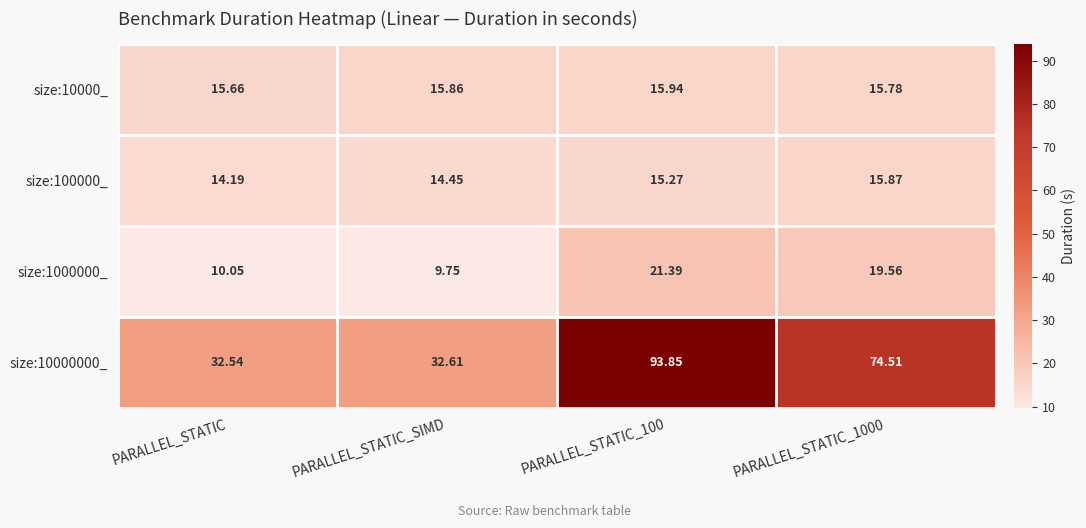

Which label corresponds to the smallest value in the chart?

PARALLEL_STATIC_SIMD